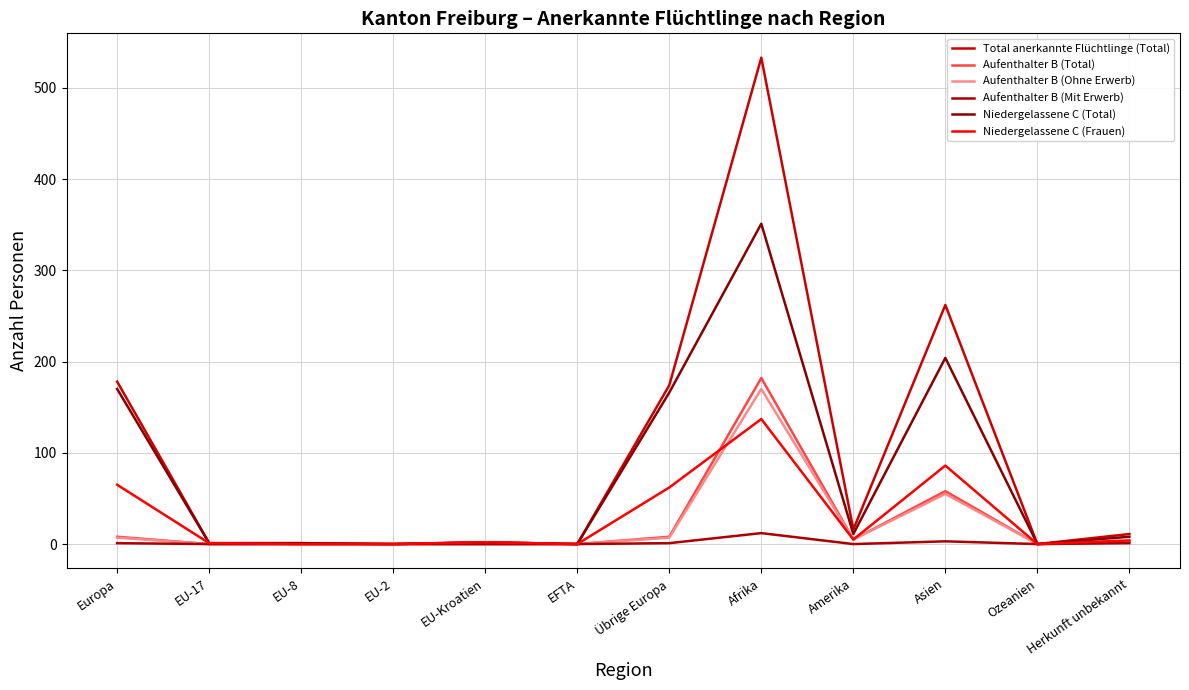

Which series has the largest total across all categories?

Total anerkannte Flüchtlinge (Total)